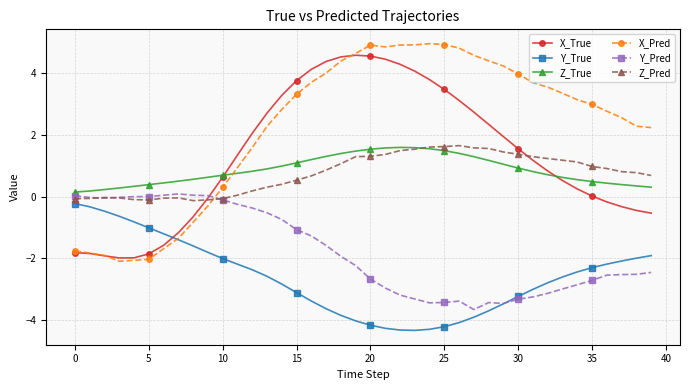

True or false: Y_Pred has more than 0 interior local peaks.

True